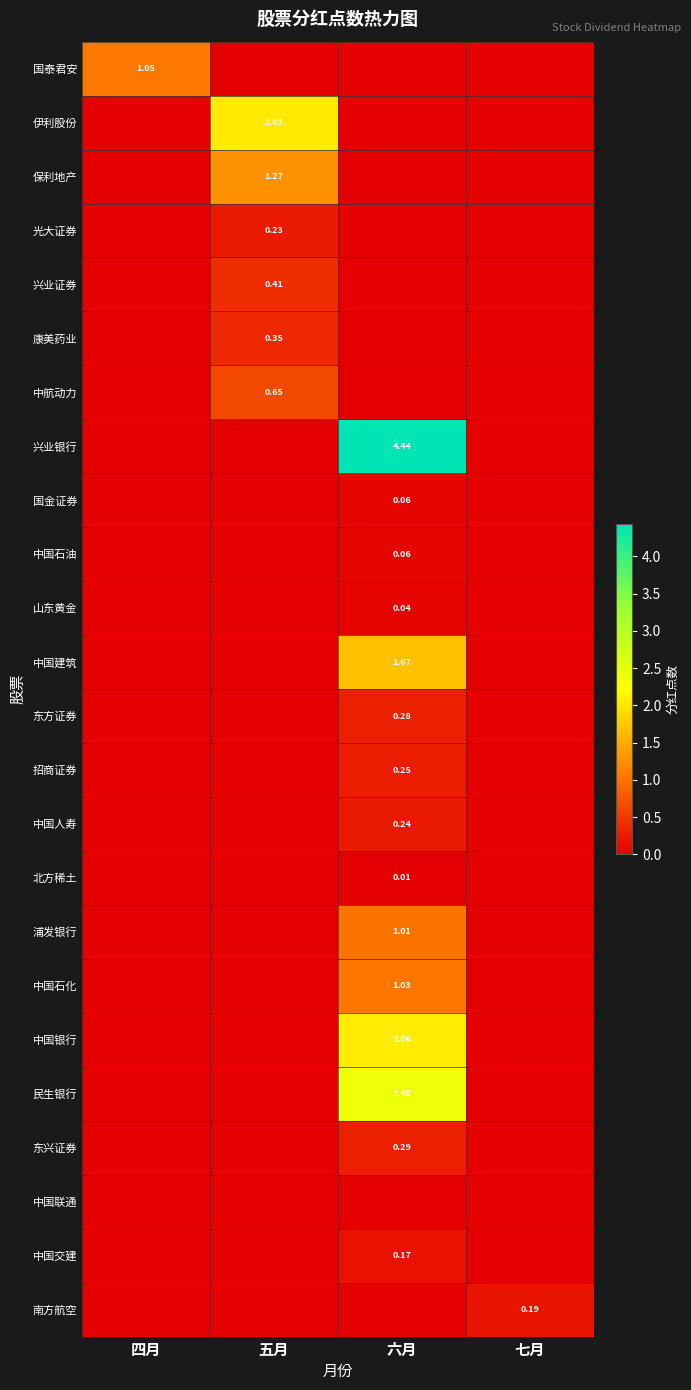

Which has a higher value, 四月 or 六月?

四月